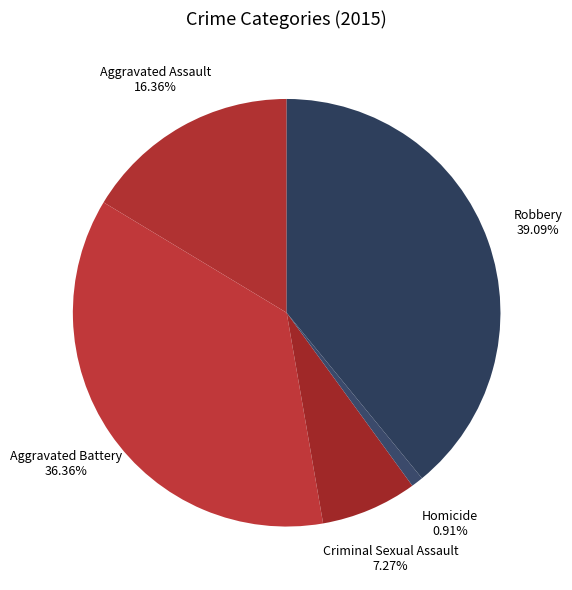

To the nearest percent, what is the combined percentage of Criminal Sexual Assault and Aggravated Battery?

44%